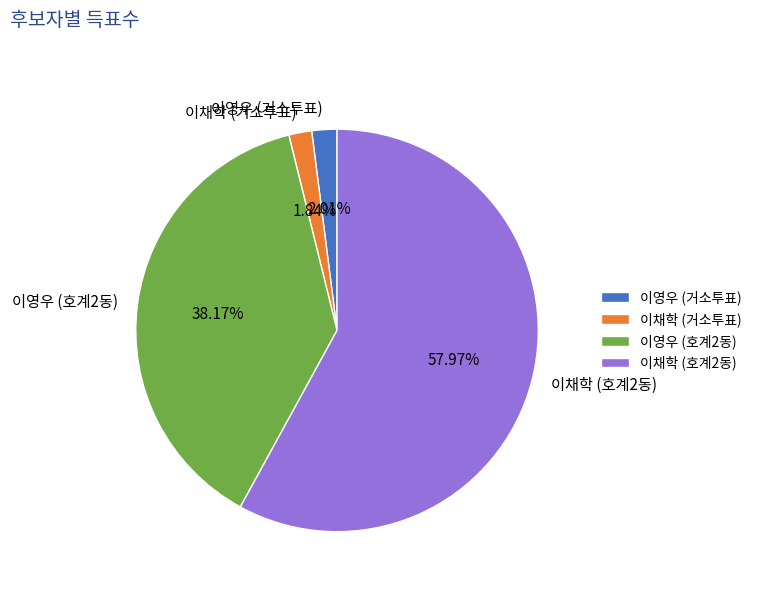

How many segments does this pie chart have?

4